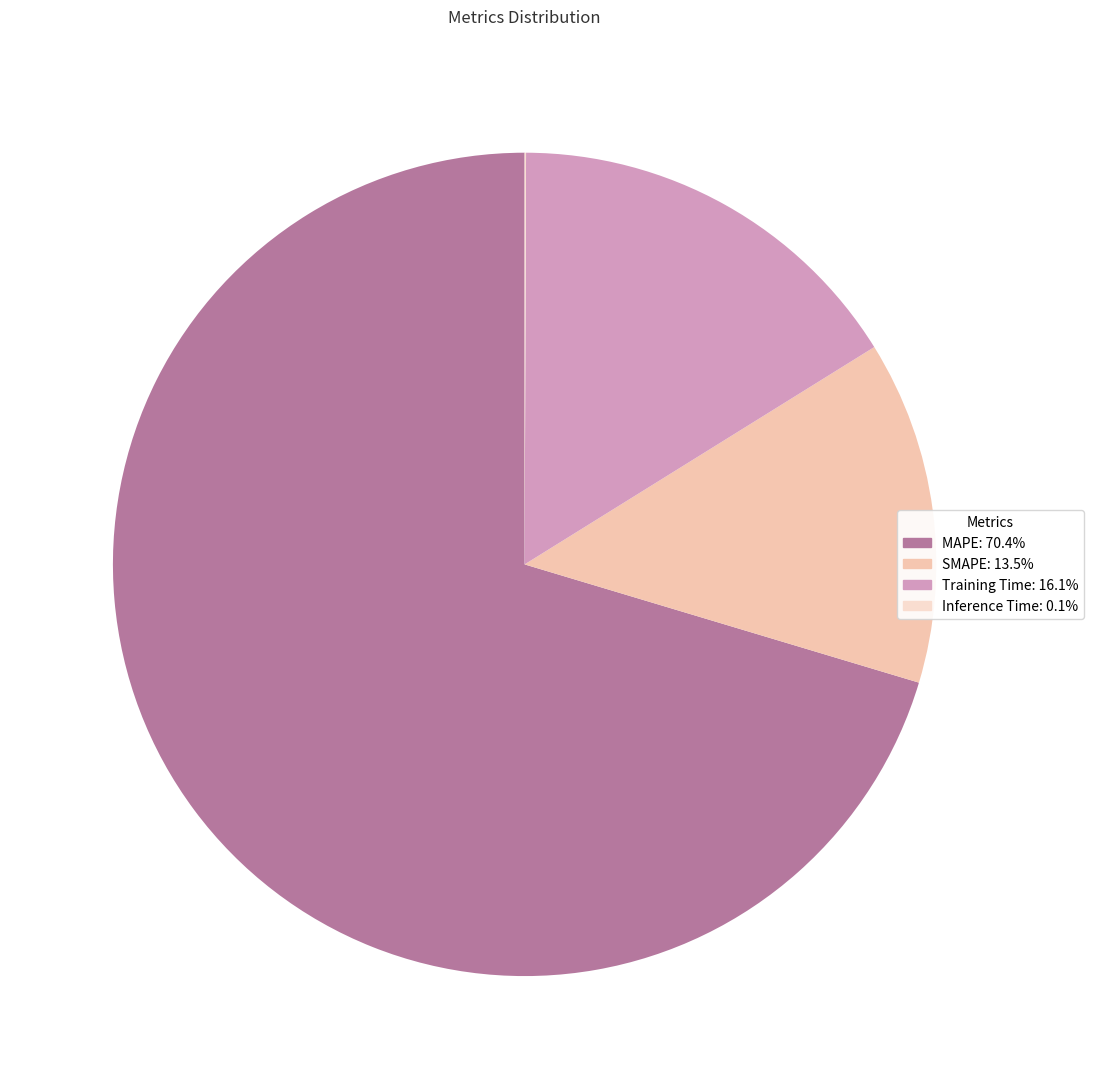

To the nearest percent, what percentage of the pie is Training Time?

16%